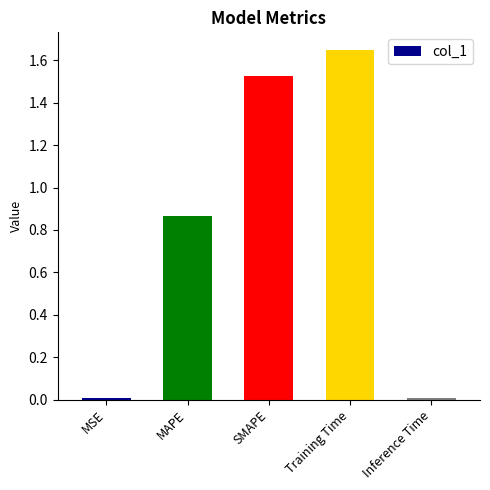

What is the average value?

0.8